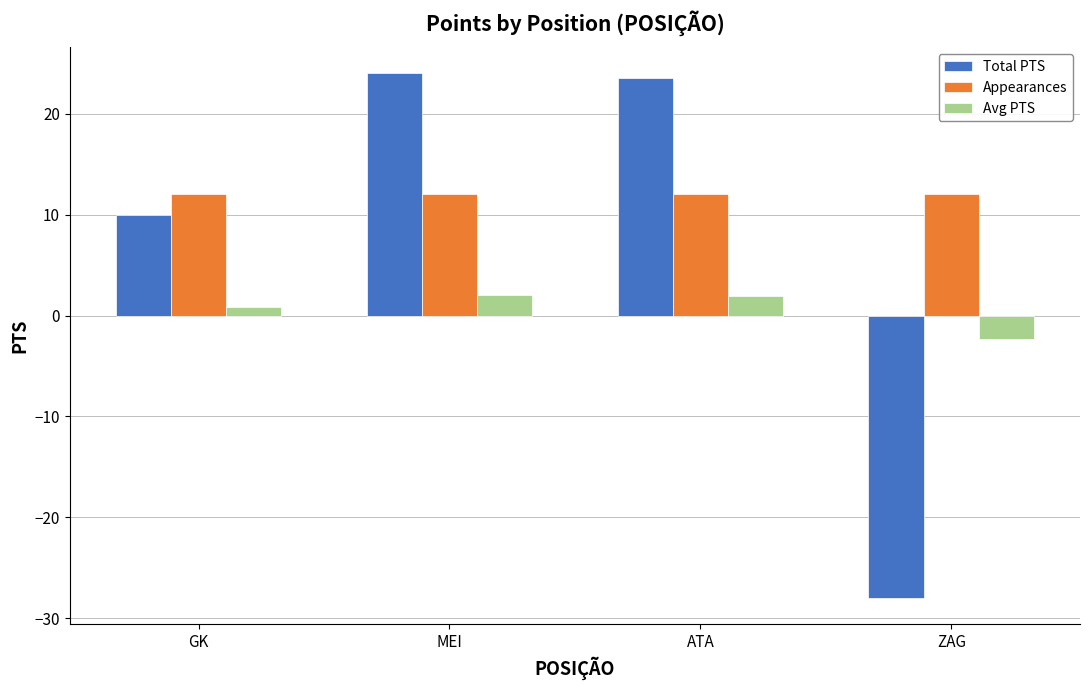

List the series in order of their overall mean, highest first.

Appearances, Total PTS, Avg PTS